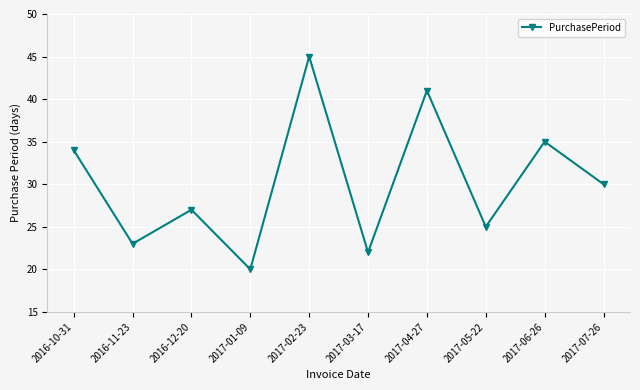

How many distinct data groups are displayed?

1